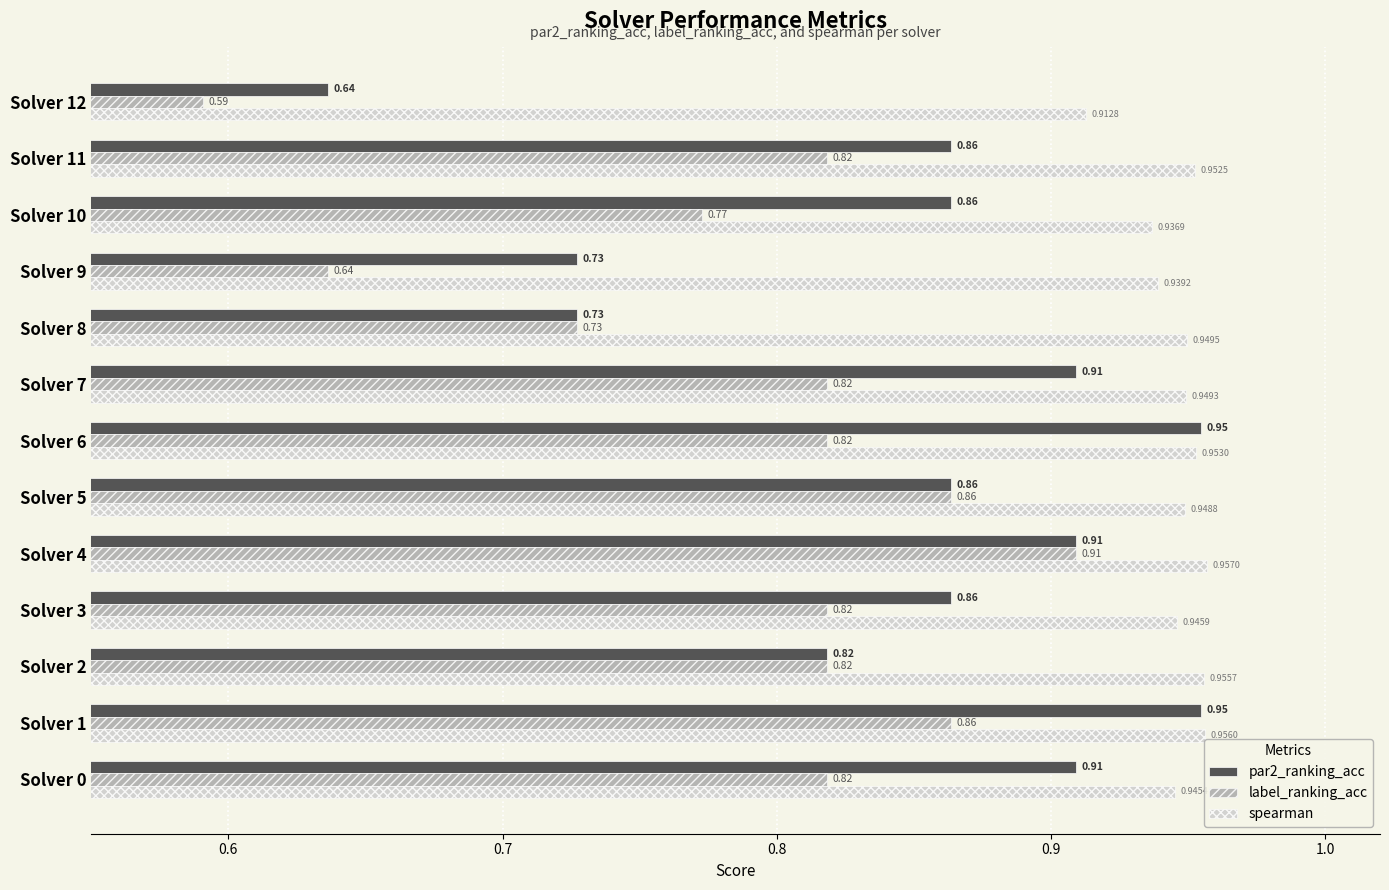

Rank the series by their maximum value, from highest to lowest.

spearman, par2_ranking_acc, label_ranking_acc